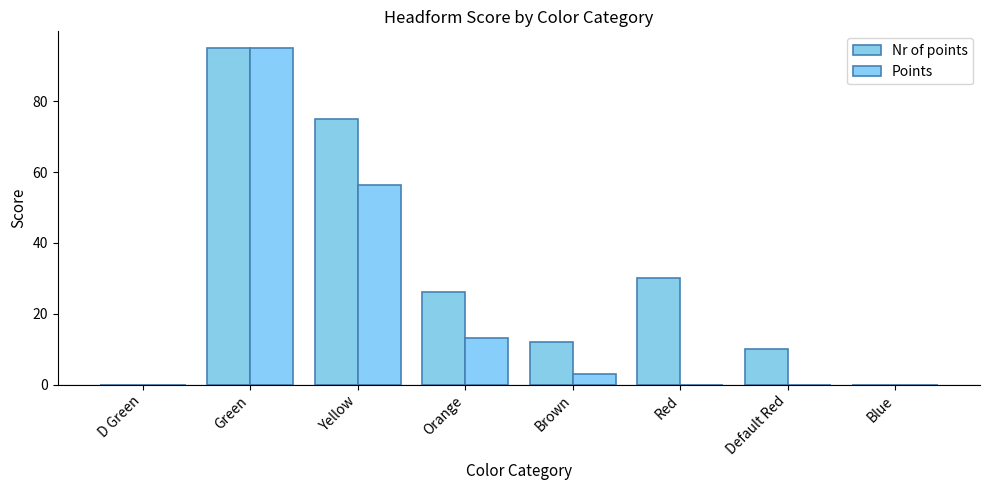

At which label does Points reach its peak?

Green